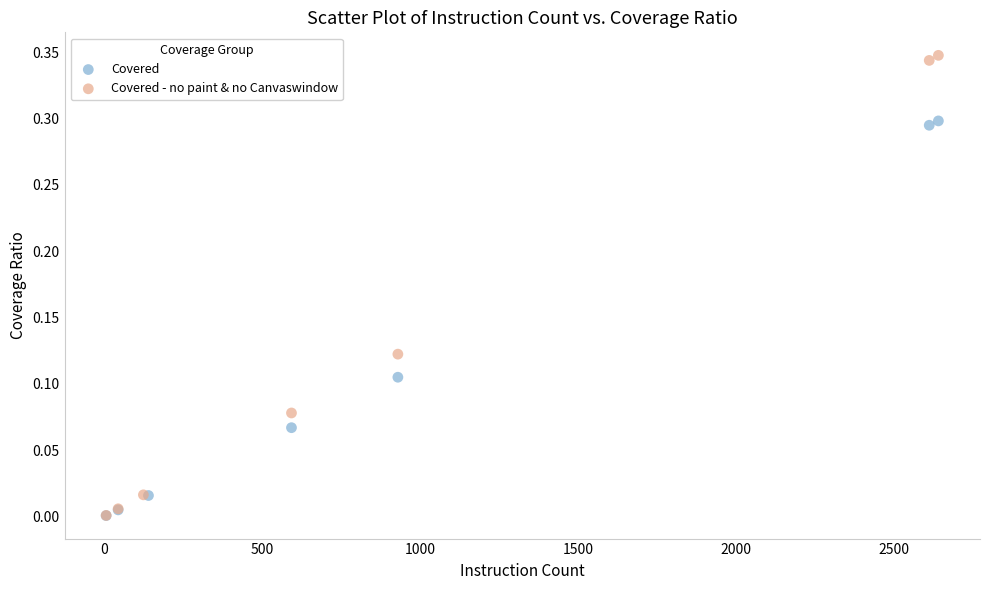

Which series has the widest spread of Y values?

Covered - no paint & no Canvaswindow